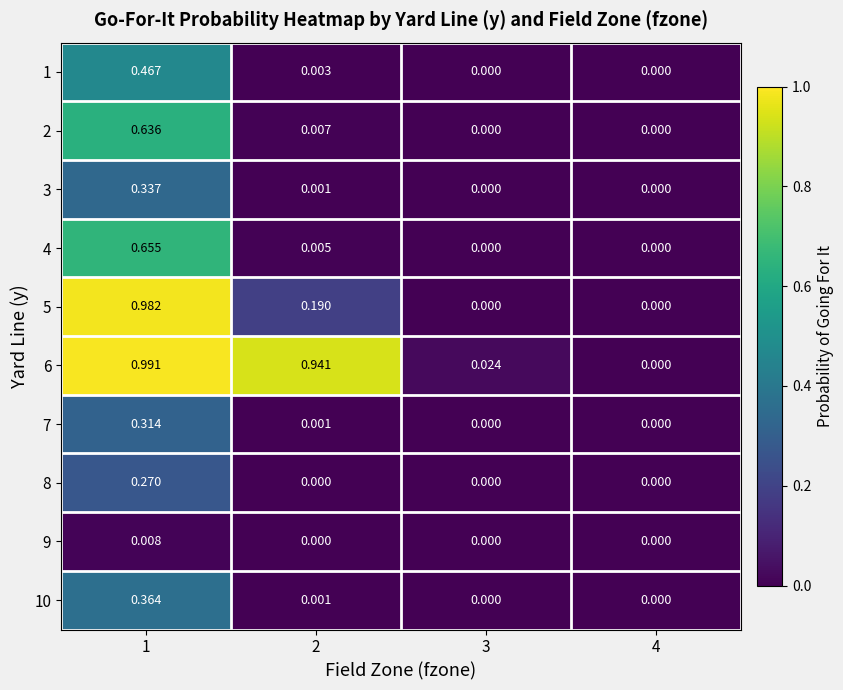

At 3, list the series in order from smallest to largest.

1, 2, 3, 4, 5, 7, 8, 9, 10, 6